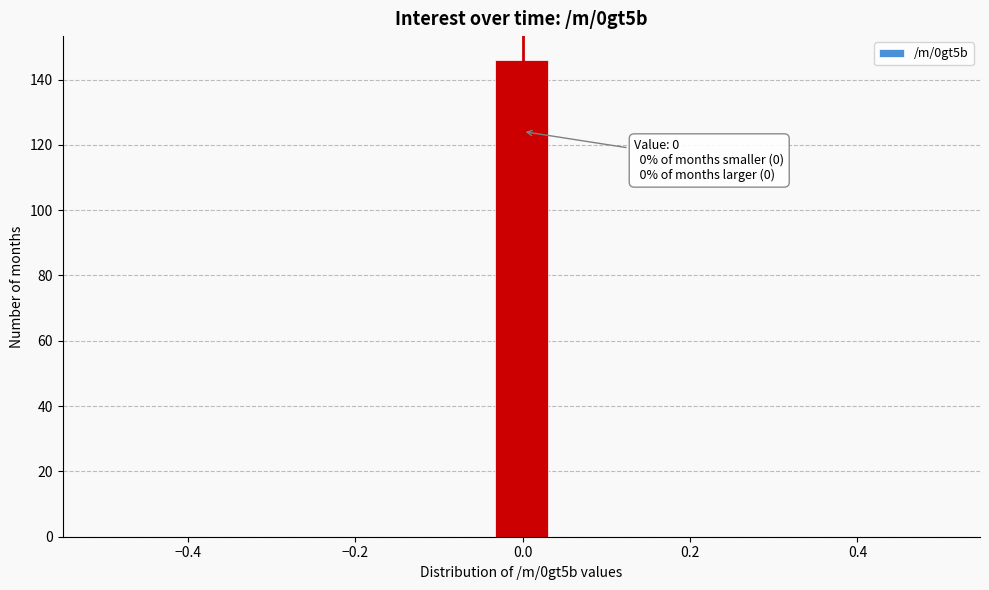

Around what value on the x-axis is the tallest bar? Give the approximate position of its centre, as read against the axis.

0.00